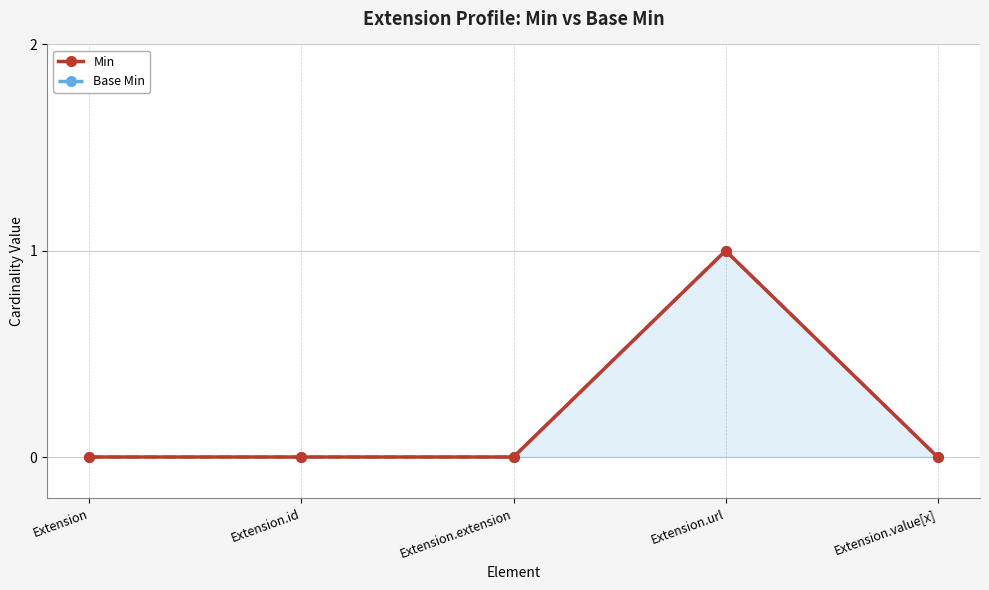

Is the value of Min at Extension greater than the value of Base Min at Extension.id?

No